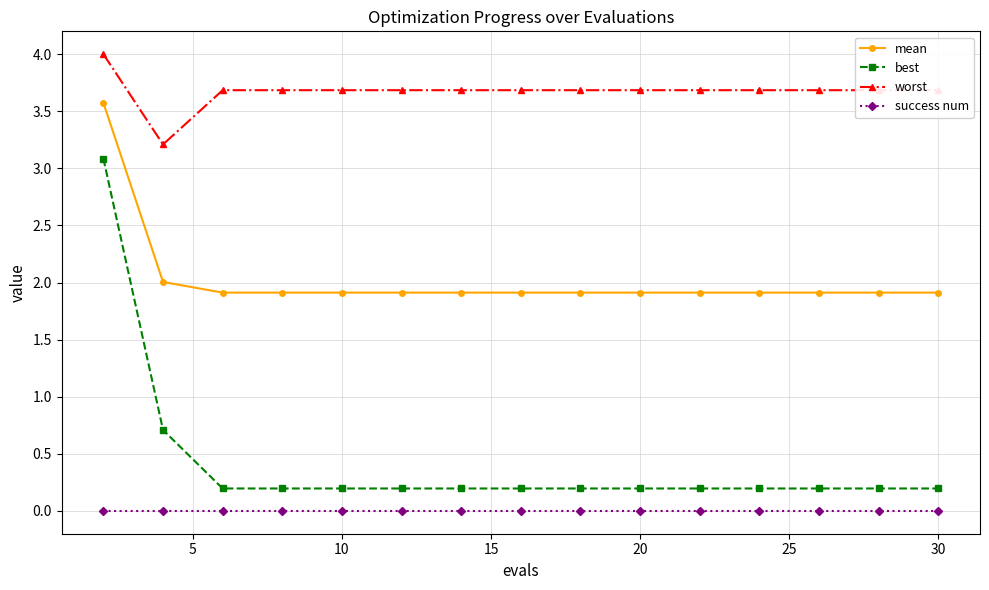

True or false: best and mean cross at least once.

False